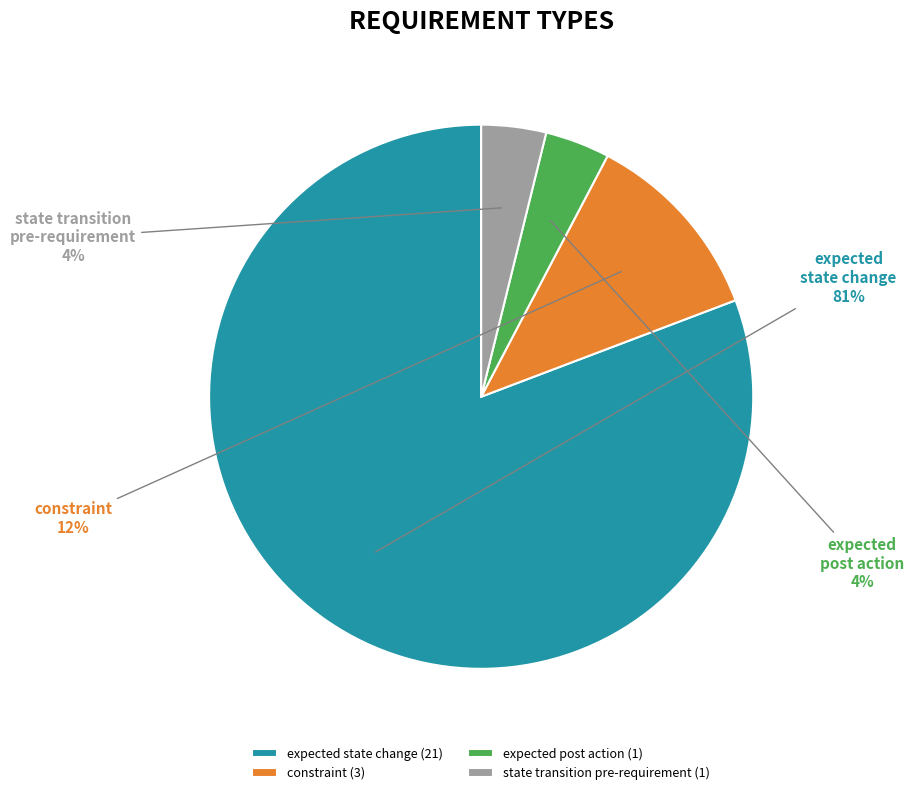

Do expected state change and state transition pre-requirement together represent more than half of the pie?

Yes